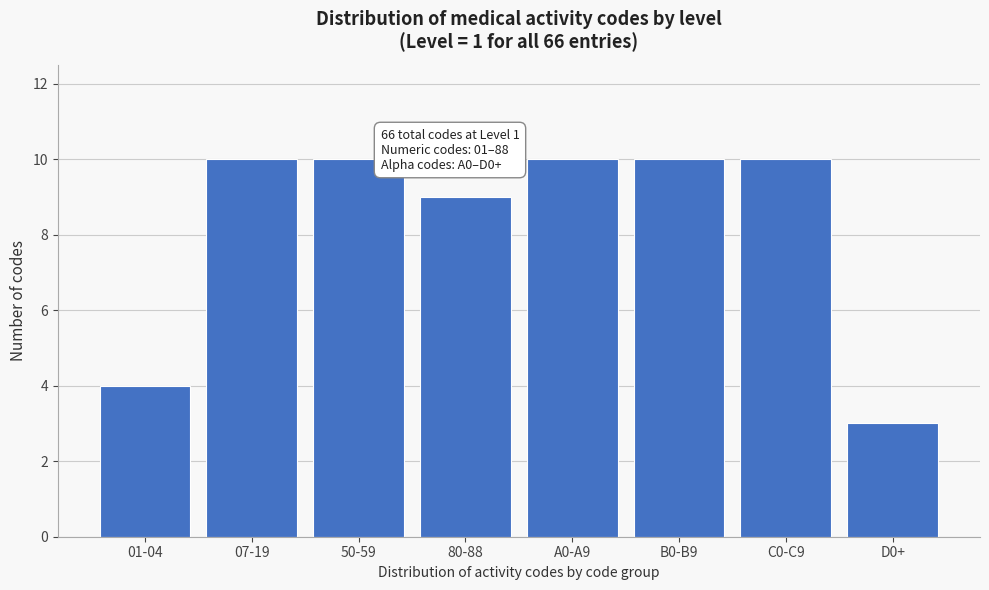

Reading left to right, list all the values displayed in this chart.

4	10	10	9	10	10	10	3